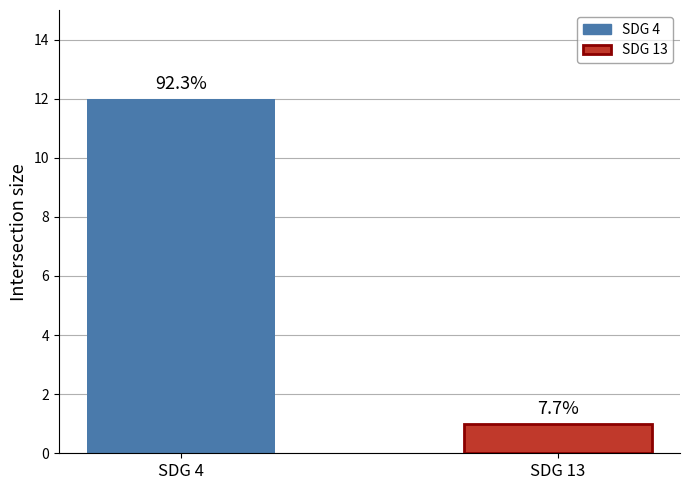

List the labels in order of value, smallest first.

SDG 13, SDG 4